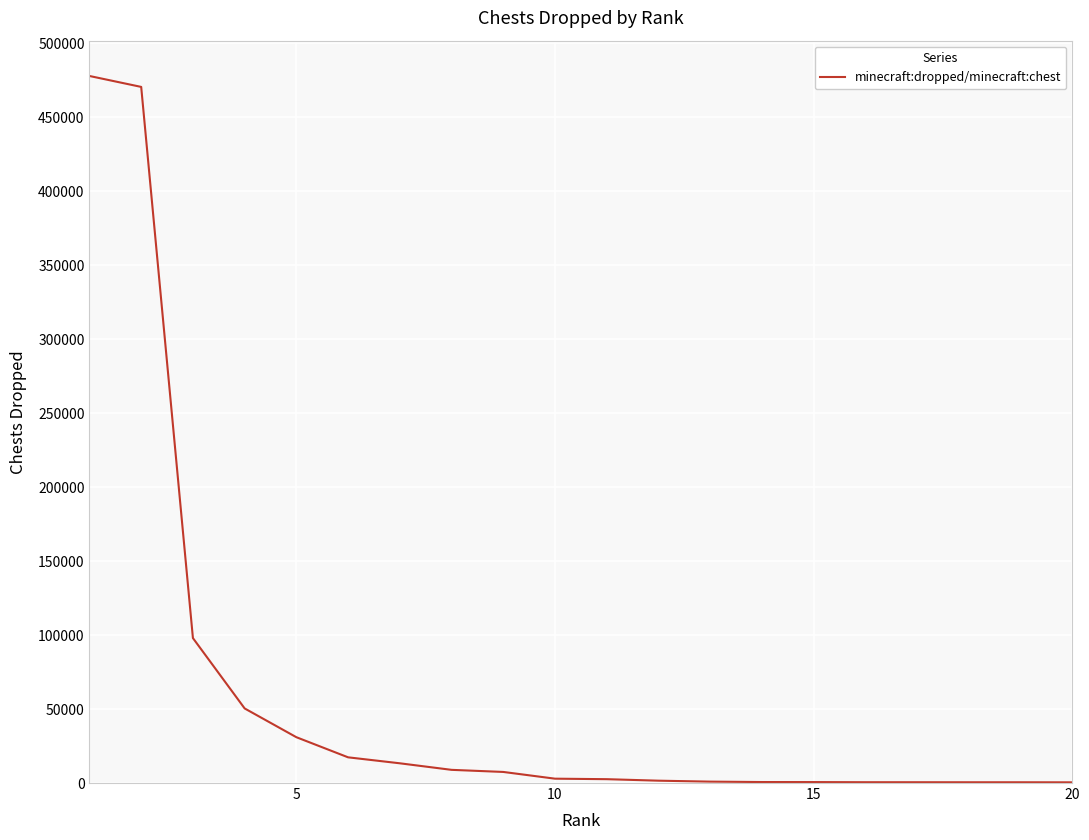

What is the maximum value shown in the chart?

478036